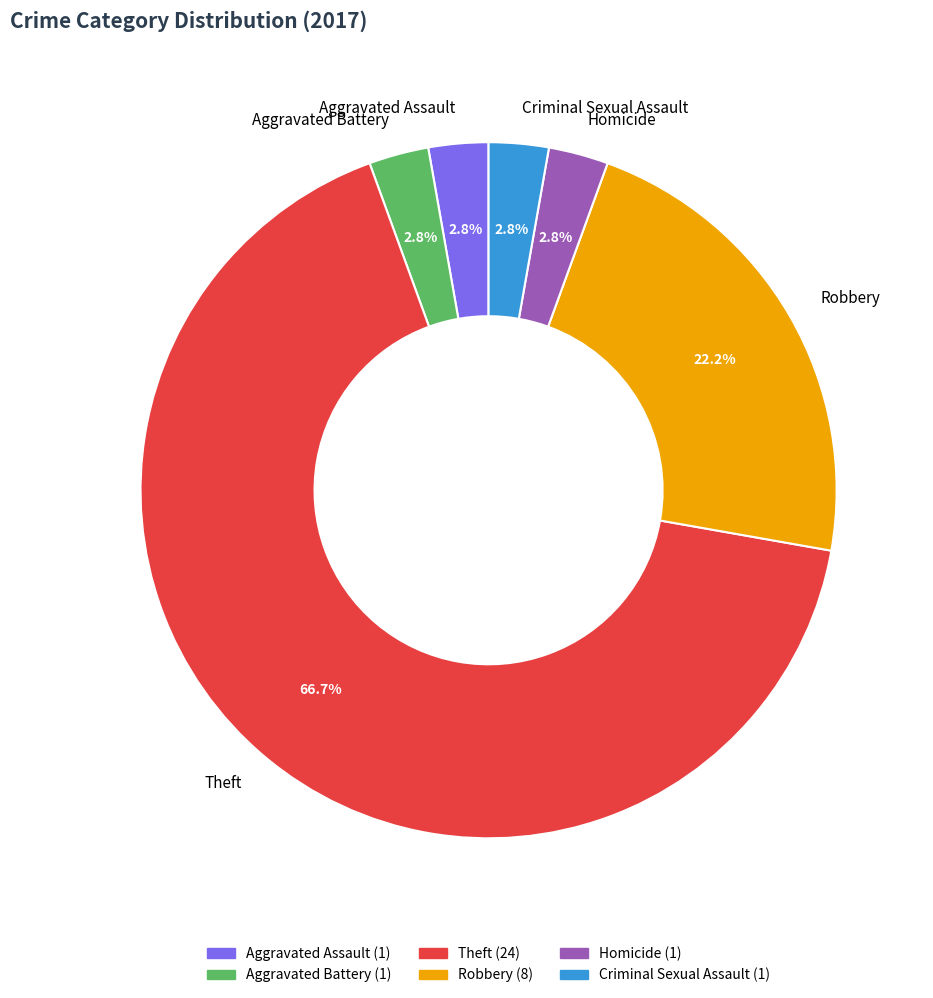

To the nearest percent, what is the combined percentage of Aggravated Assault and Theft?

69%